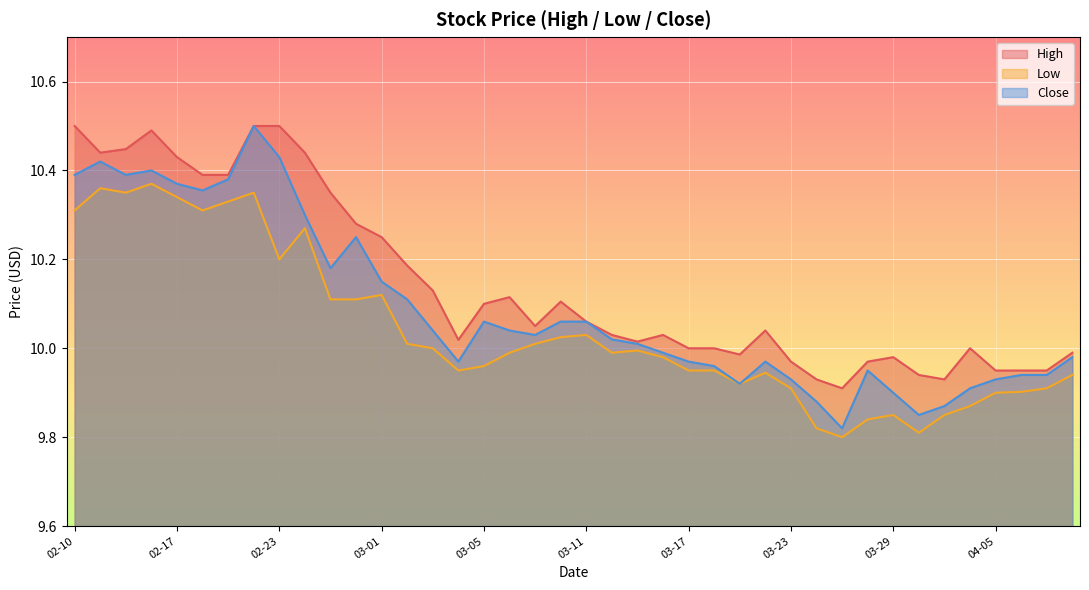

How many interior local peaks does the High series have?

7